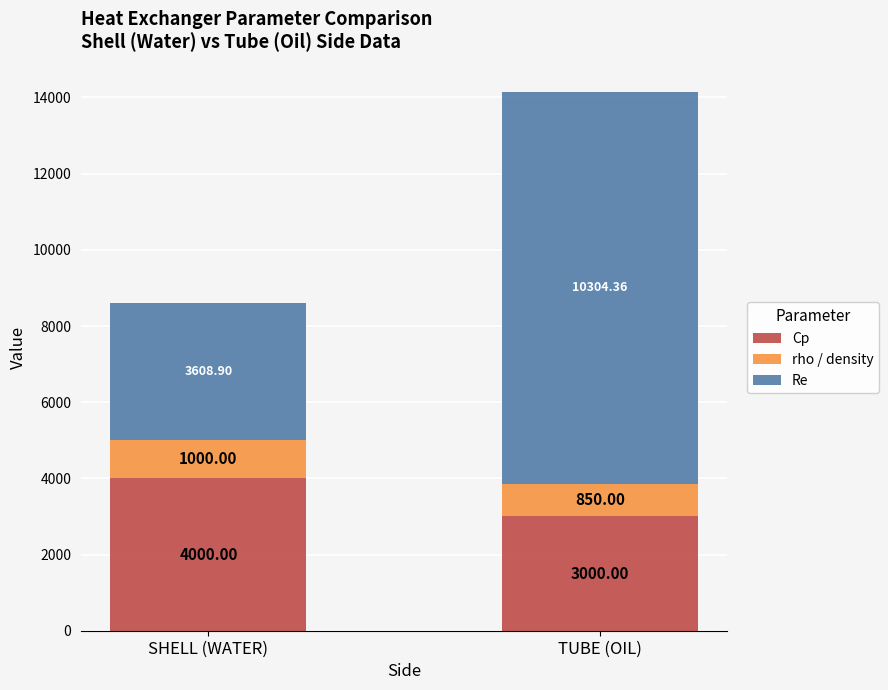

At which label does Cp reach its peak?

SHELL (WATER)